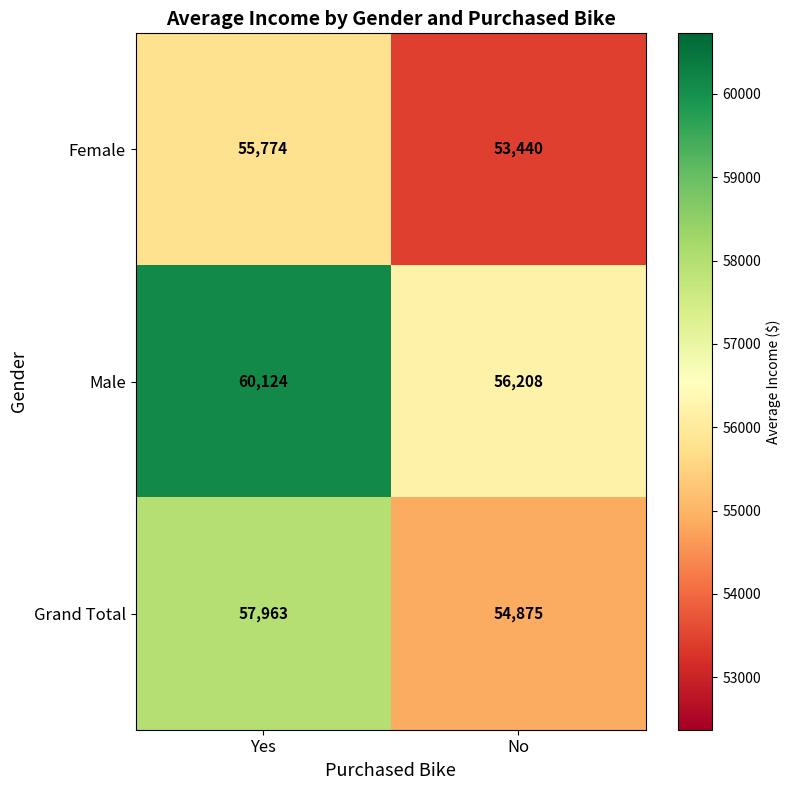

The Male series shows 85210 at No. True or false?

False